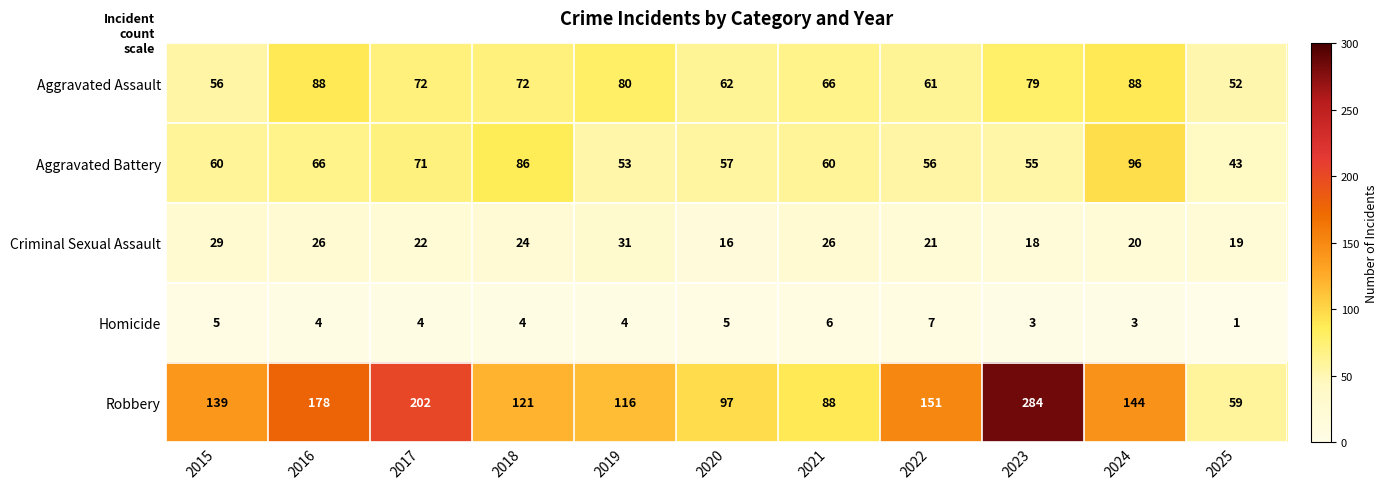

What value does the Homicide series have at 2018?

4